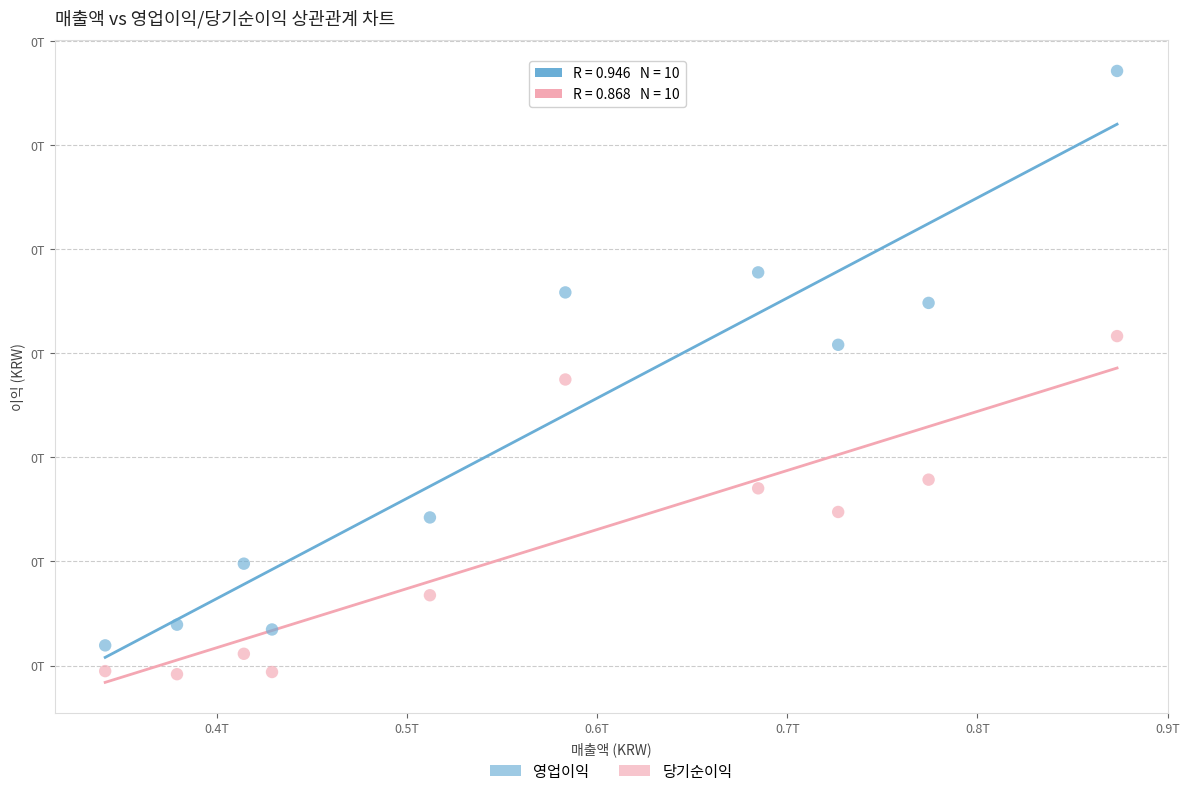

What are all the series names shown in the legend?

영업이익, 당기순이익